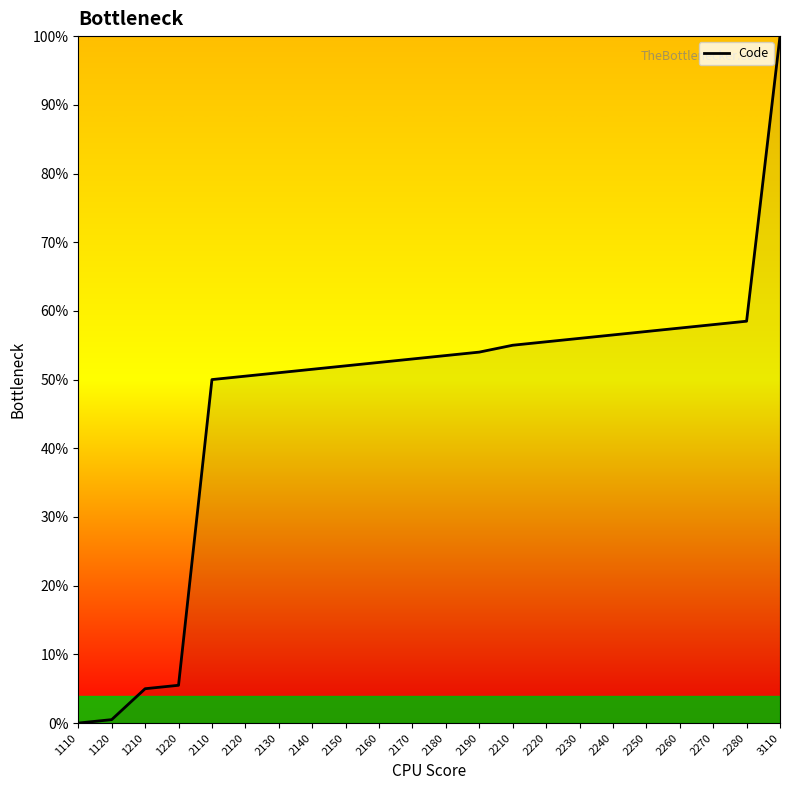

What is the difference between the maximum and minimum values?

100.0